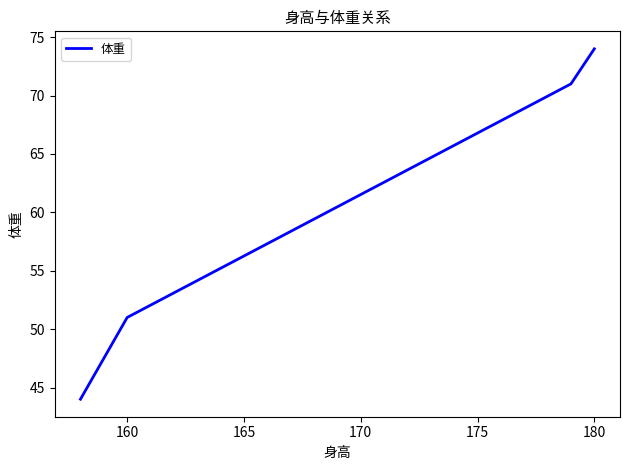

What is the smallest value displayed?

44